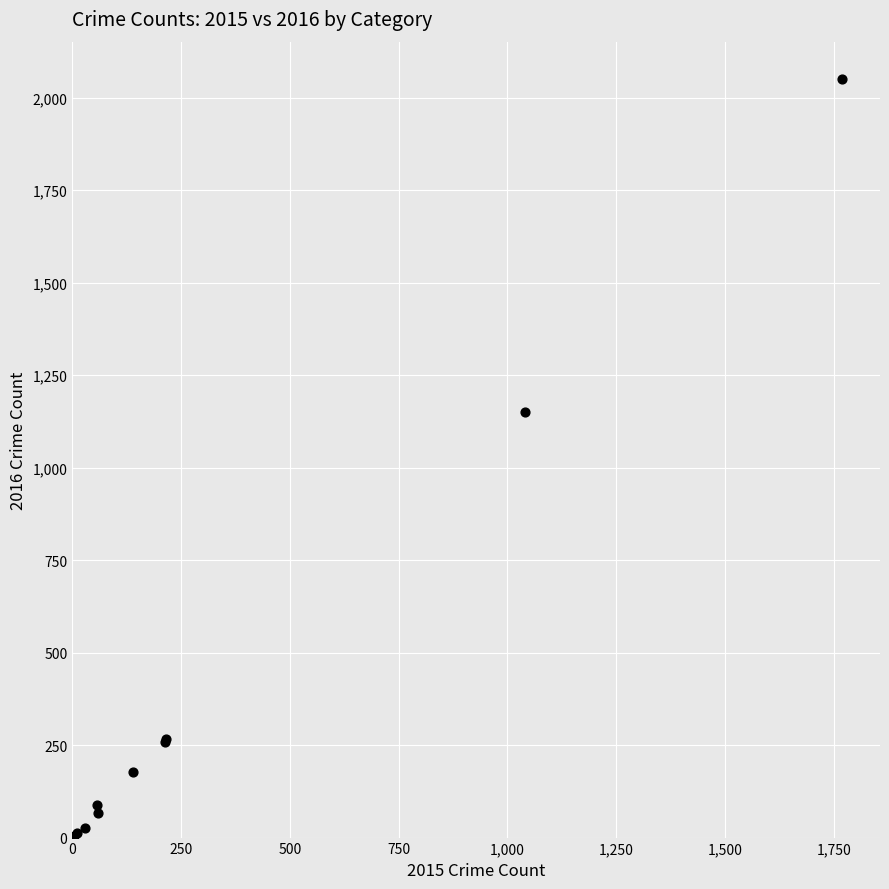

What Y value in the scatter plot is closest to 1026?

1151